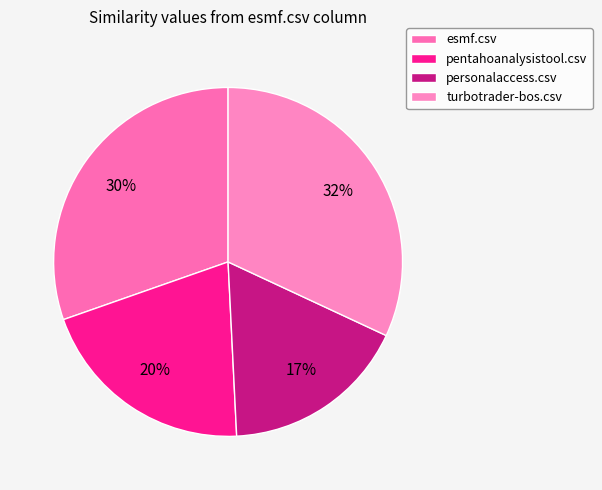

Rank the categories by value from lowest to highest.

personalaccess.csv, pentahoanalysistool.csv, esmf.csv, turbotrader-bos.csv